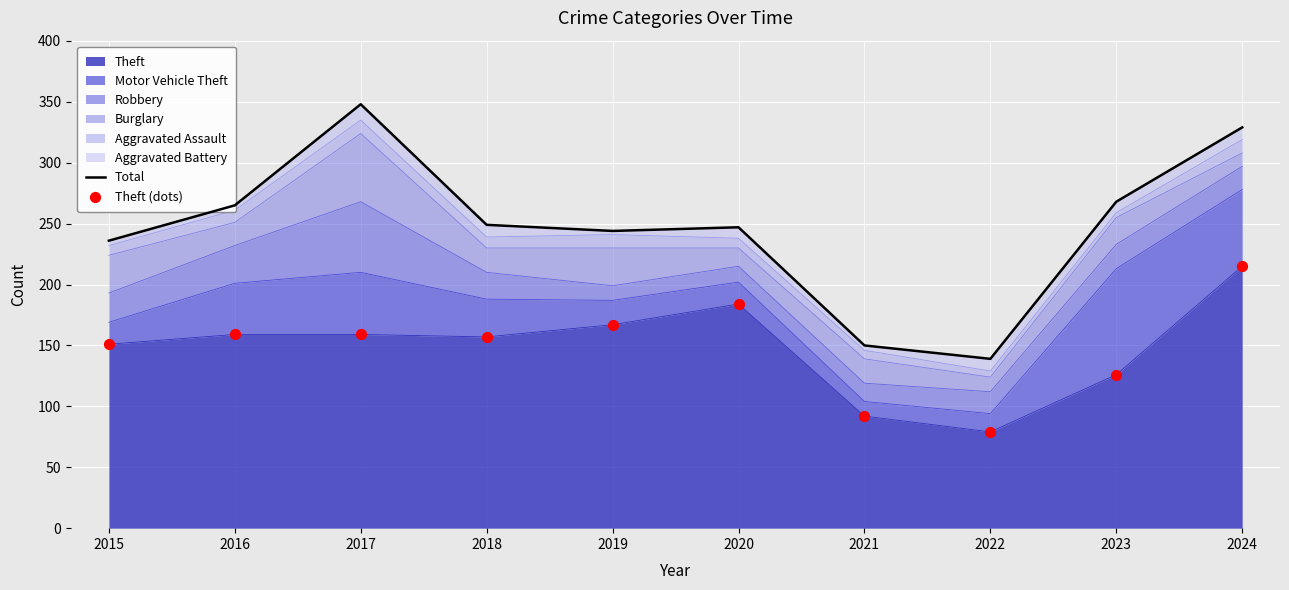

At which category is the sum across all series the highest?

2024